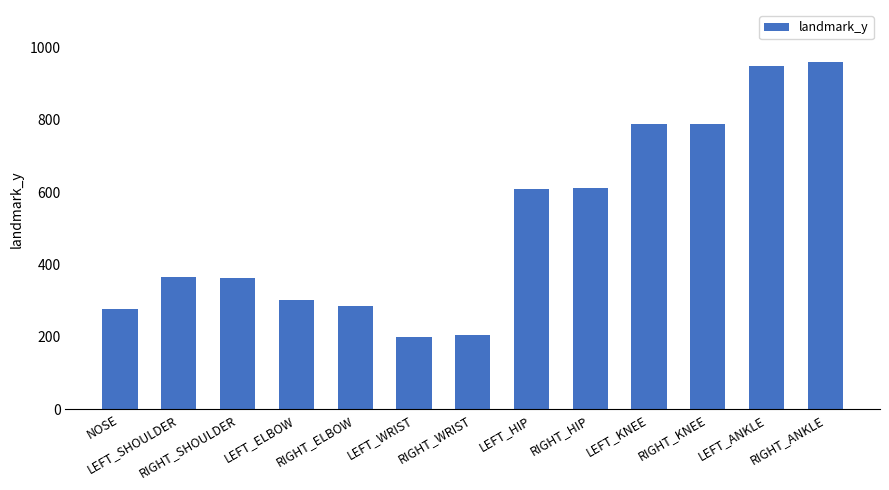

How many values are below 366?

6